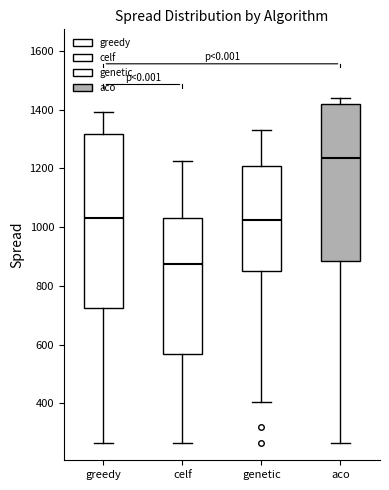

Comparing the boxes themselves (not the whiskers), which one is the tallest?

greedy